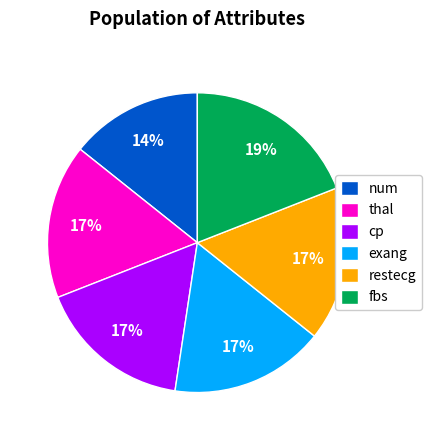

True or false: fbs accounts for 19% of the total.

True